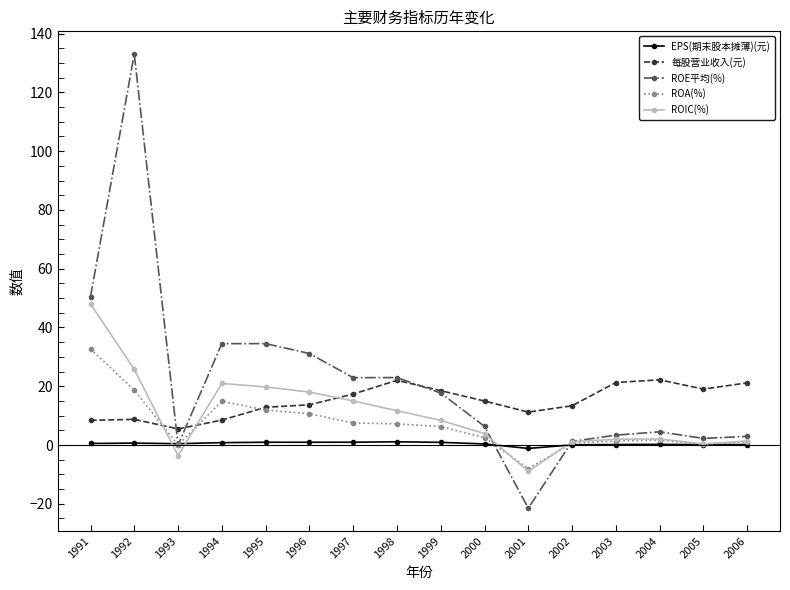

True or false: EPS(期末股本摊薄)(元) has more than 1 points higher than both neighbors.

True